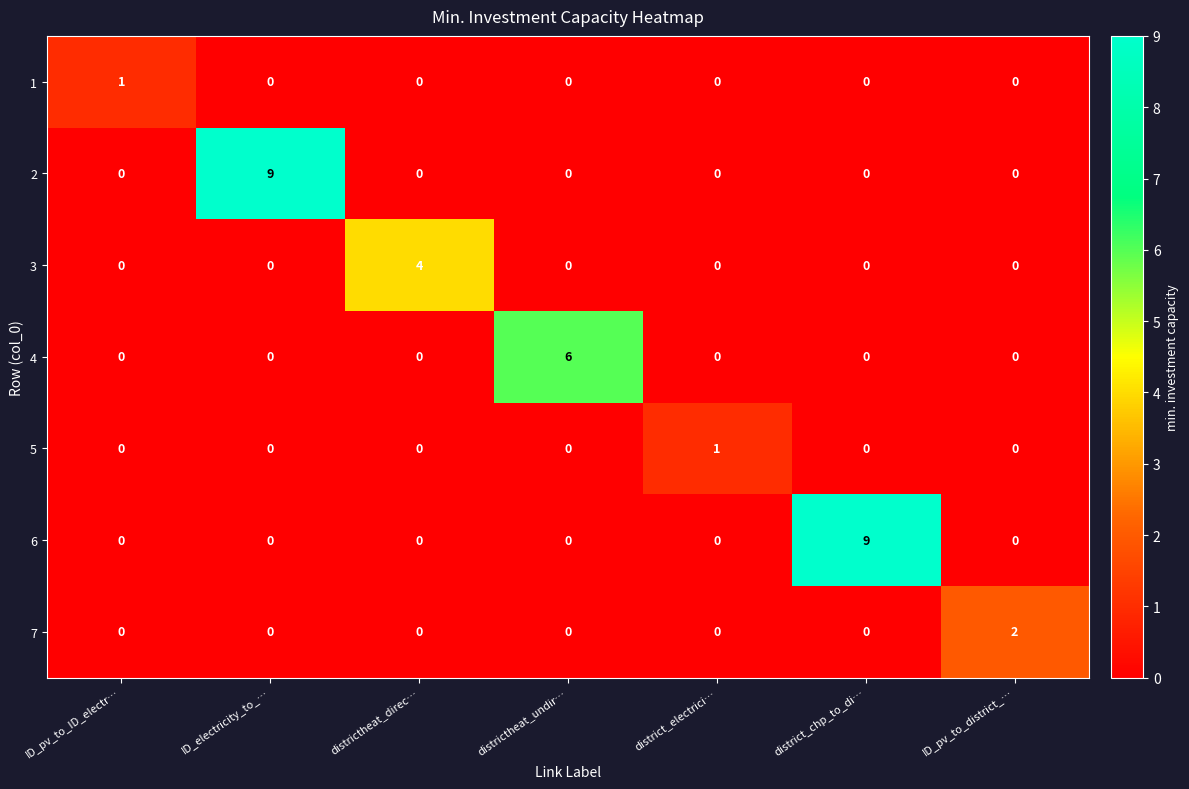

Is it true that 7 equals 2 at ID_pv_to_district_…?

True